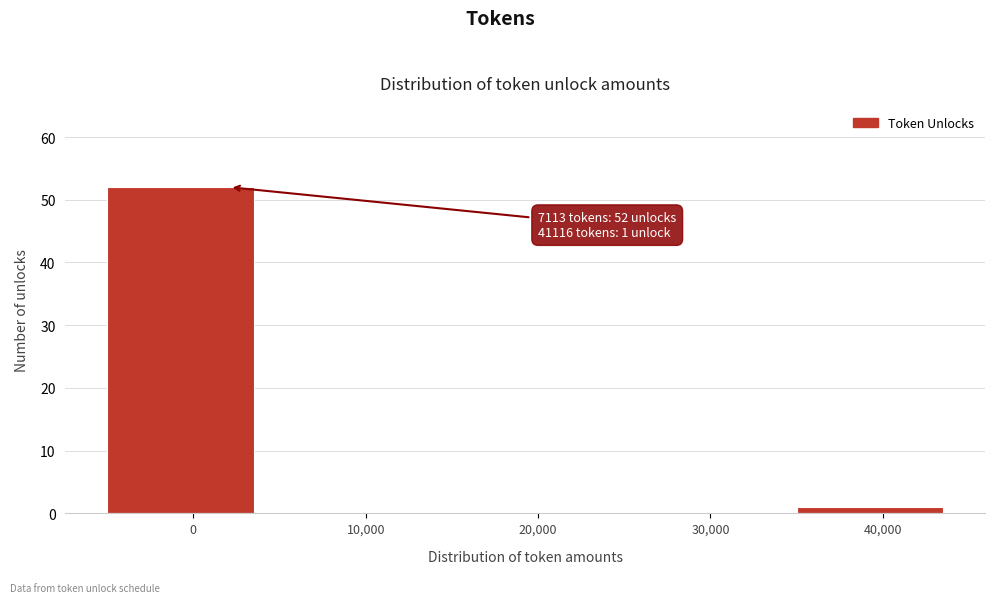

Reading right to left, what are all the values shown in this chart?

40,000=1	30,000=0	20,000=0	10,000=0	0=52